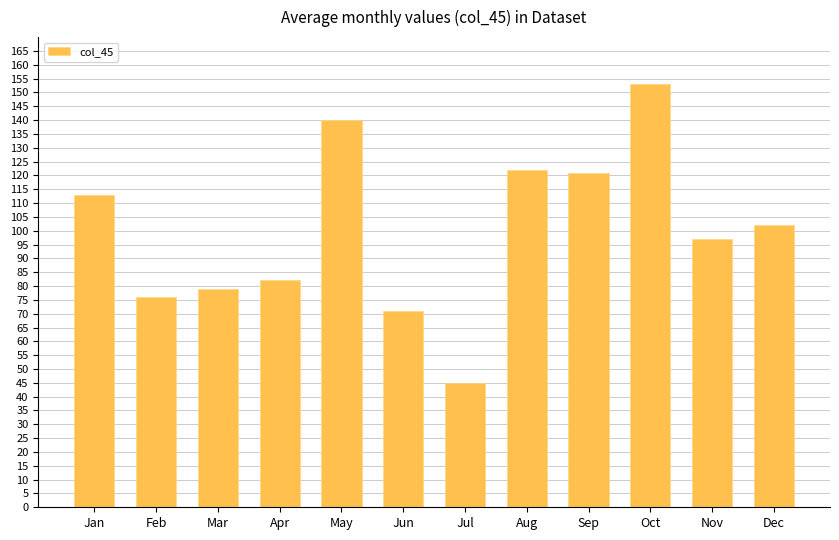

True or false: the data shows 19 at Mar.

False